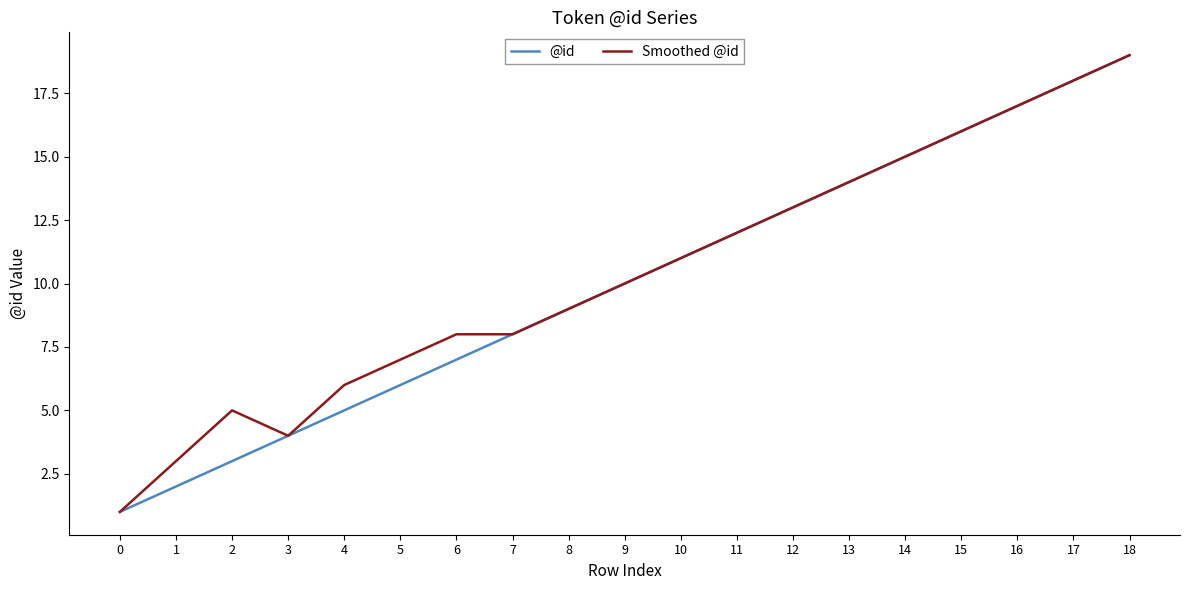

How many categories are shown in the chart?

19